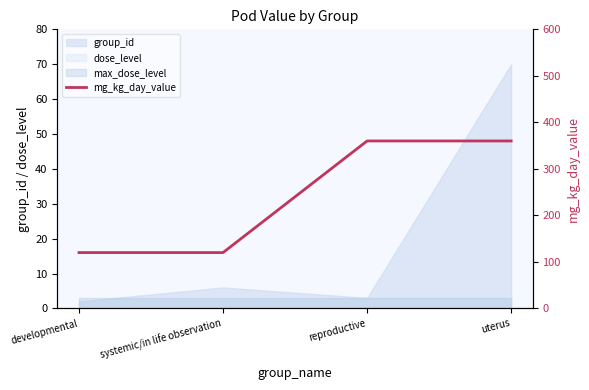

What is the value of the 2nd point from the left?

120